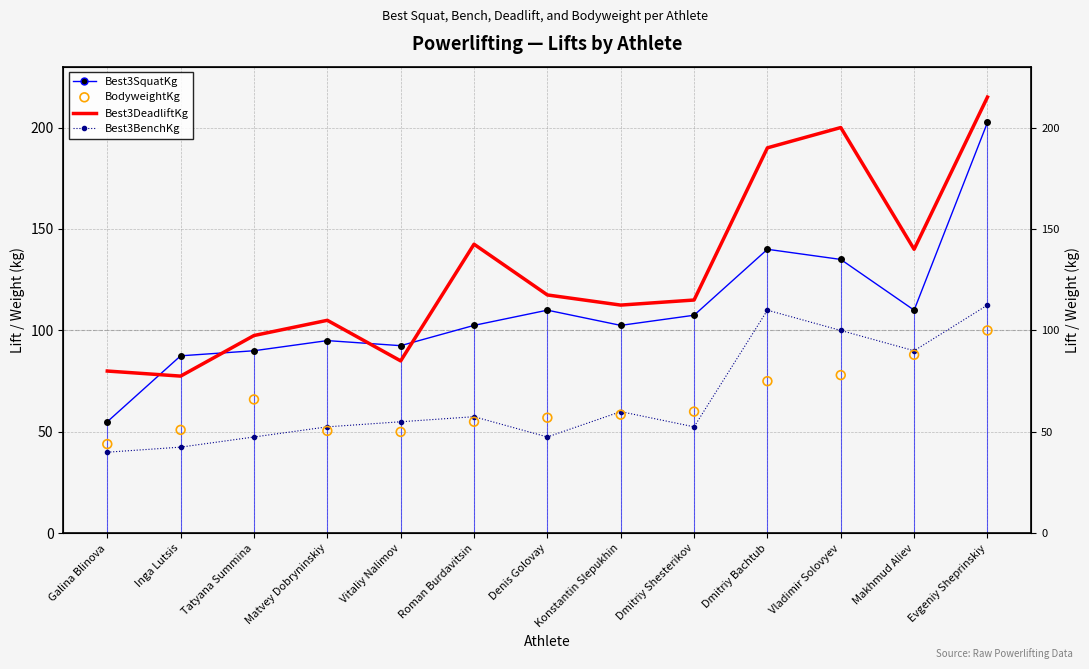

Which series reaches the maximum Y coordinate?

Best3DeadliftKg